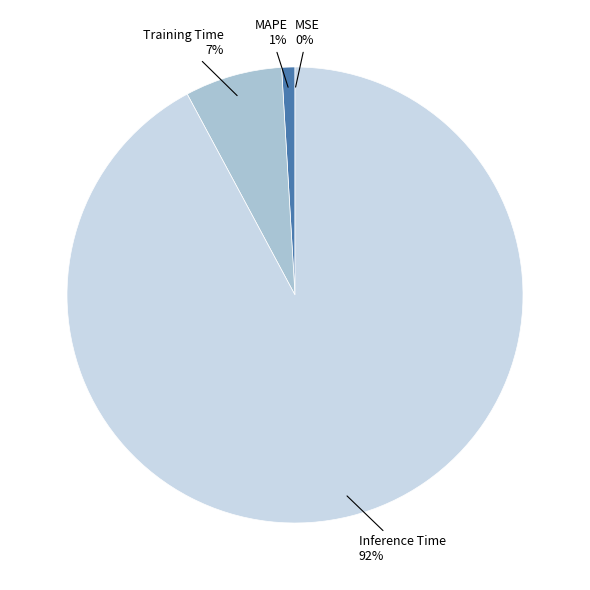

To the nearest percent, what is the difference between the largest and smallest slice percentages?

92%